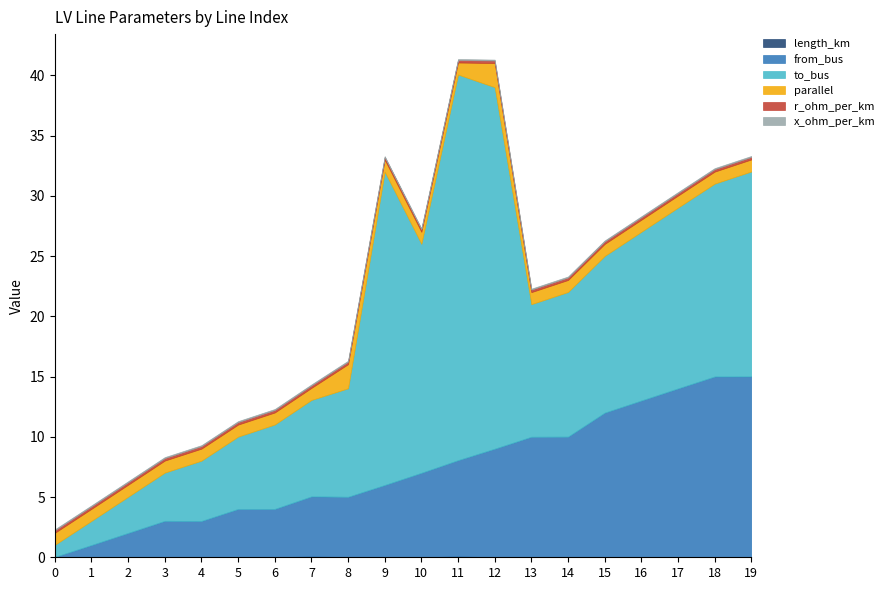

True or false: length_km and parallel intersect in this chart.

False